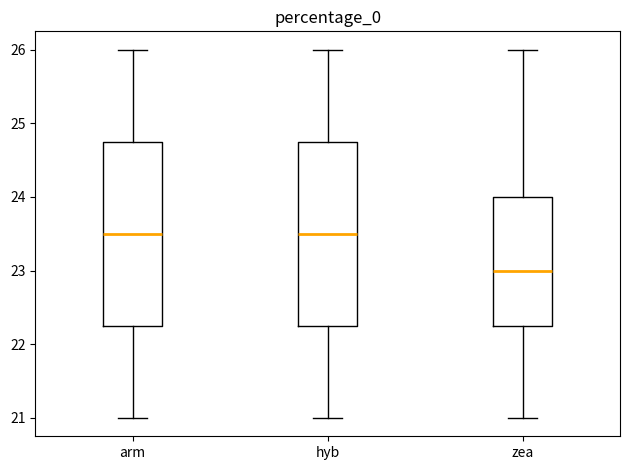

Reading left to right, transcribe this box plot: for each box, give where its median line is, the range the box spans, and where its two whiskers end, as read against the y-axis. The values are not printed on the chart, so give them approximately, as read against the axis.

arm: median 23.5, box 22.3 to 24.8, whiskers 21.0 to 26.0
hyb: median 23.5, box 22.3 to 24.8, whiskers 21.0 to 26.0
zea: median 23.0, box 22.3 to 24.0, whiskers 21.0 to 26.0